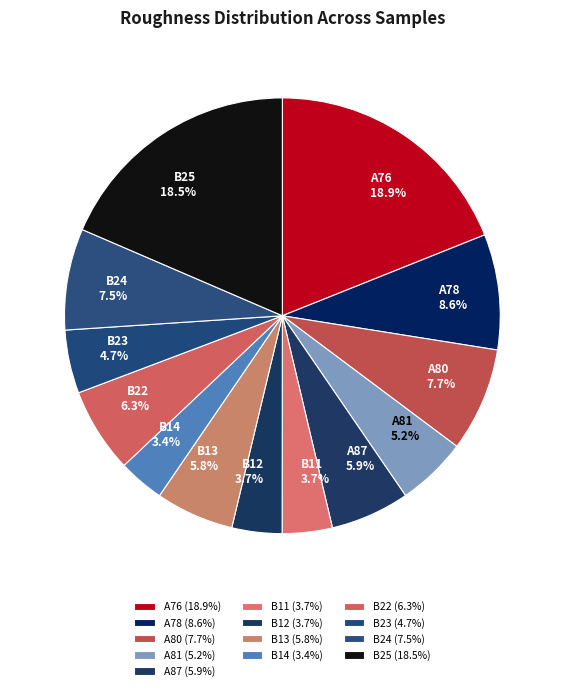

Between B22 and B14, which is larger?

B22